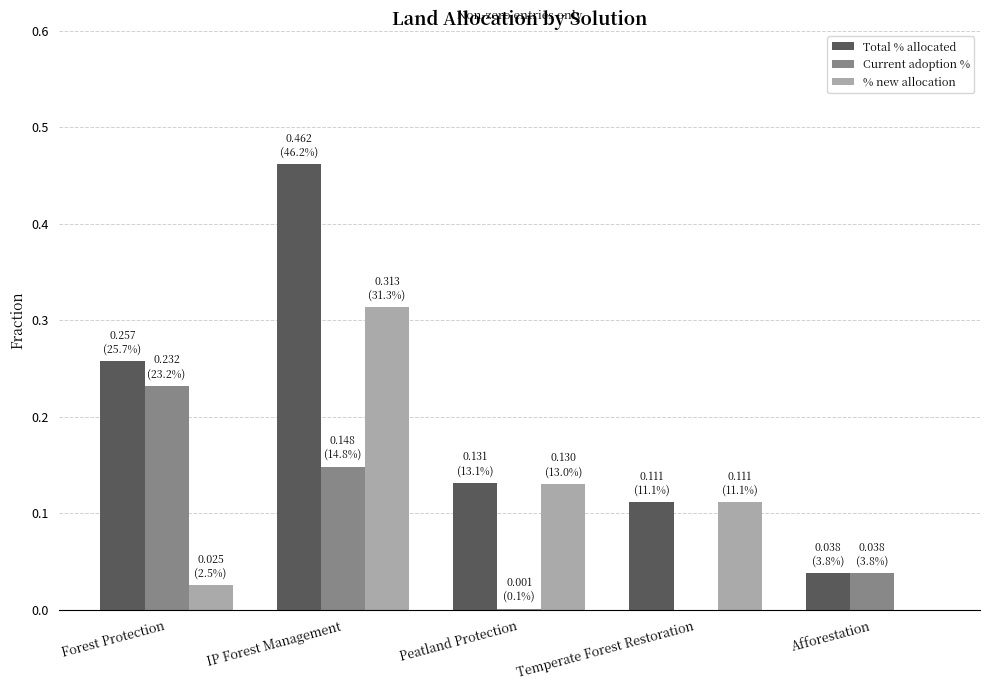

At which label is Total % allocated closest to 0?

Afforestation